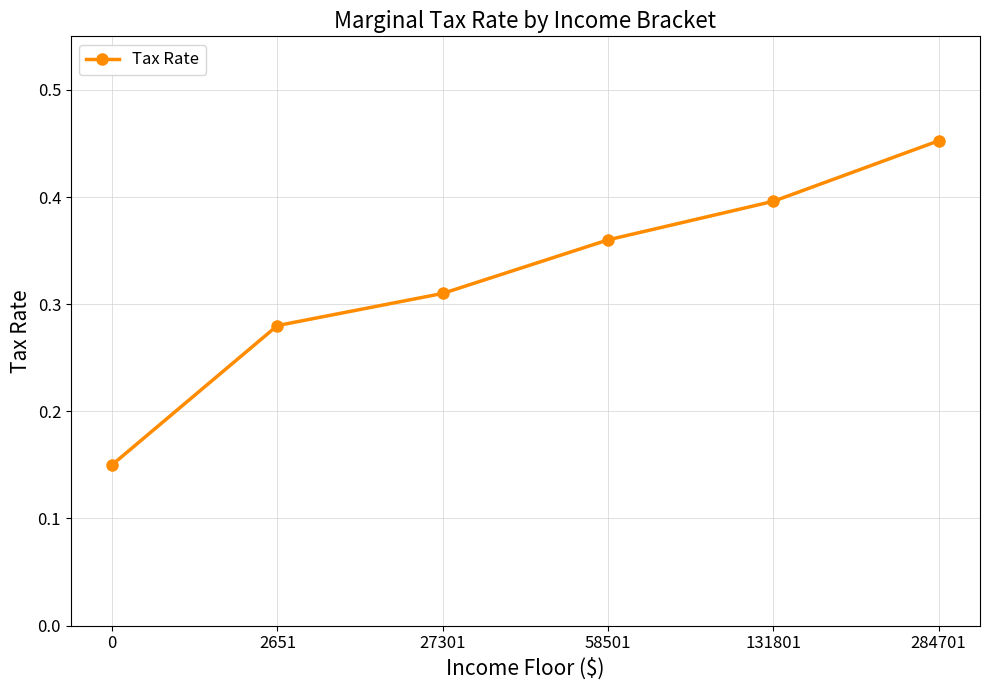

Which category has the highest value across all series?

284701